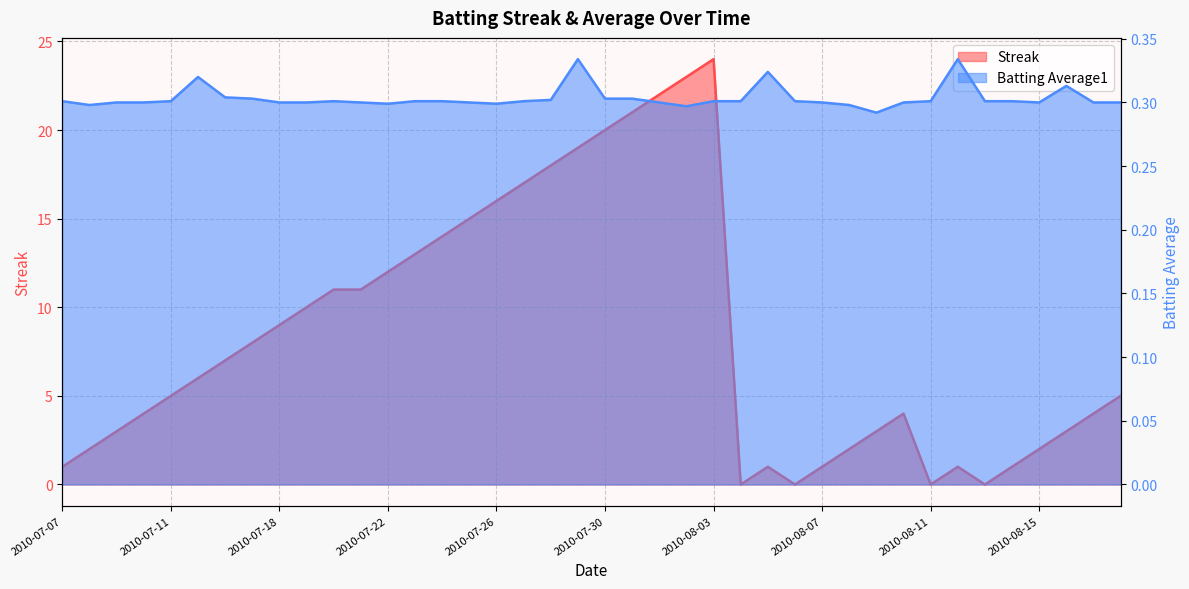

Is the value of Batting Average1 at 2010-08-11 greater than the value of Streak at 2010-08-03?

No